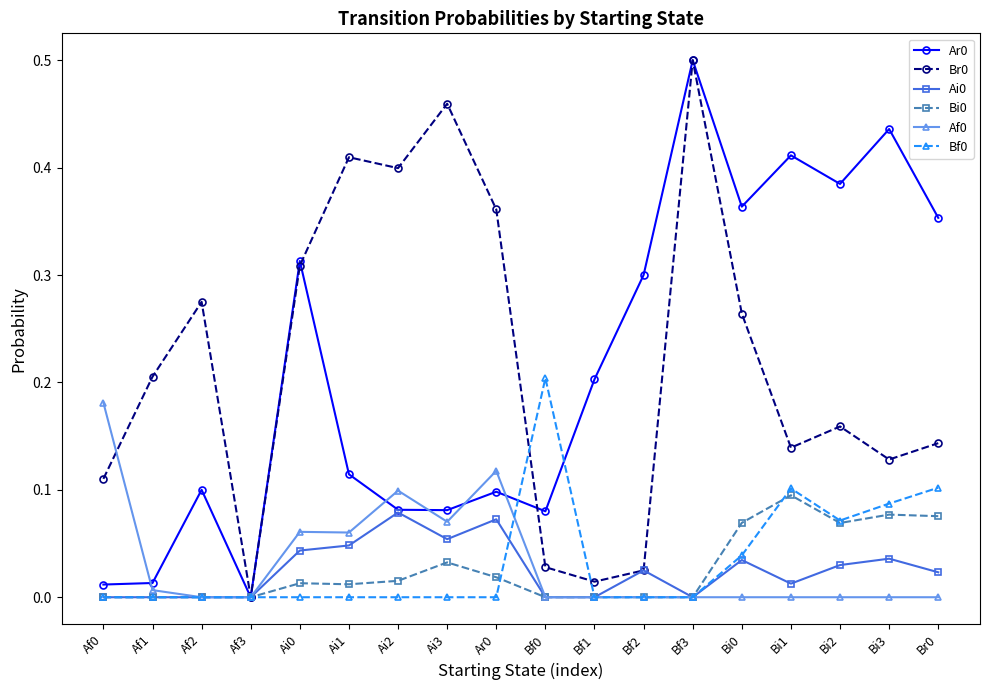

Which category has the highest value in the Br0 series?

Bf3